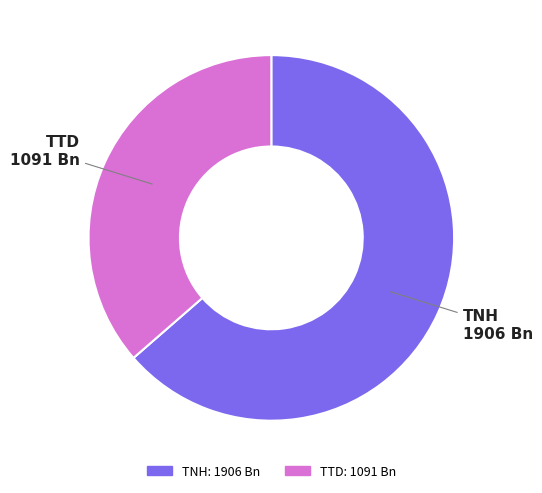

Is there a majority slice in this chart?

Yes